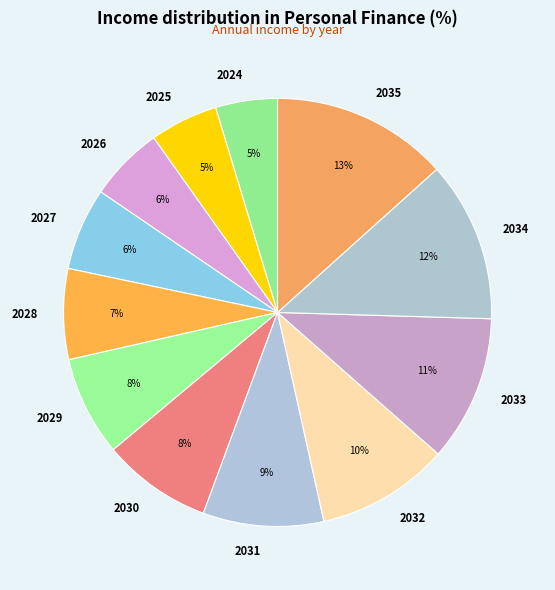

Is the sum of 2032 and 2033 greater than half?

No